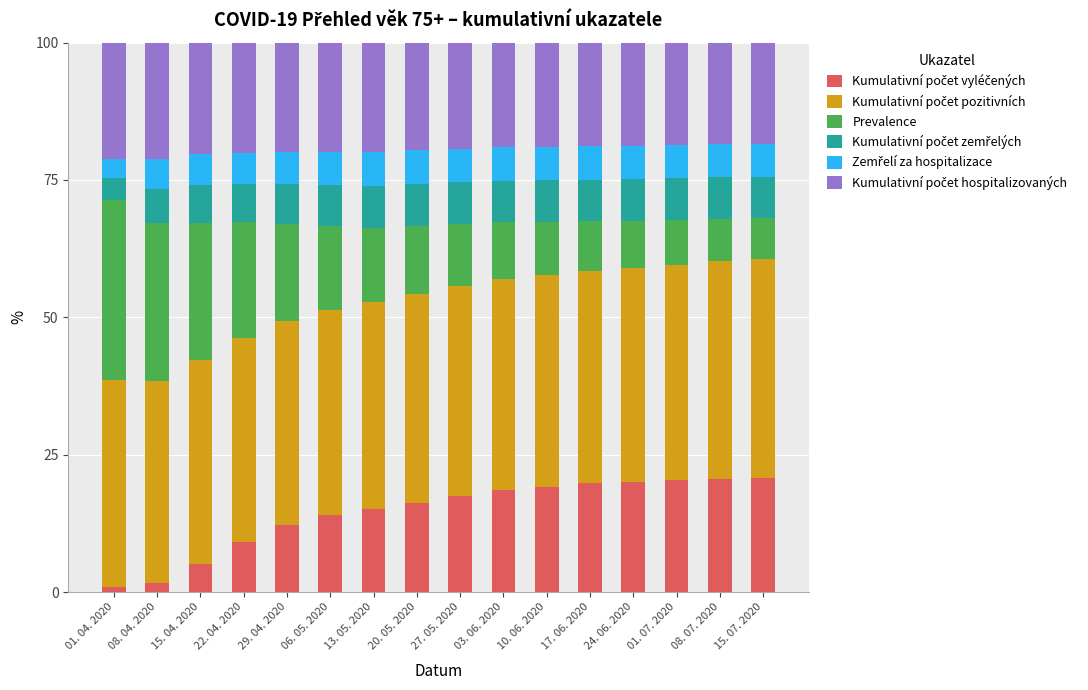

Are the bars horizontal?

No